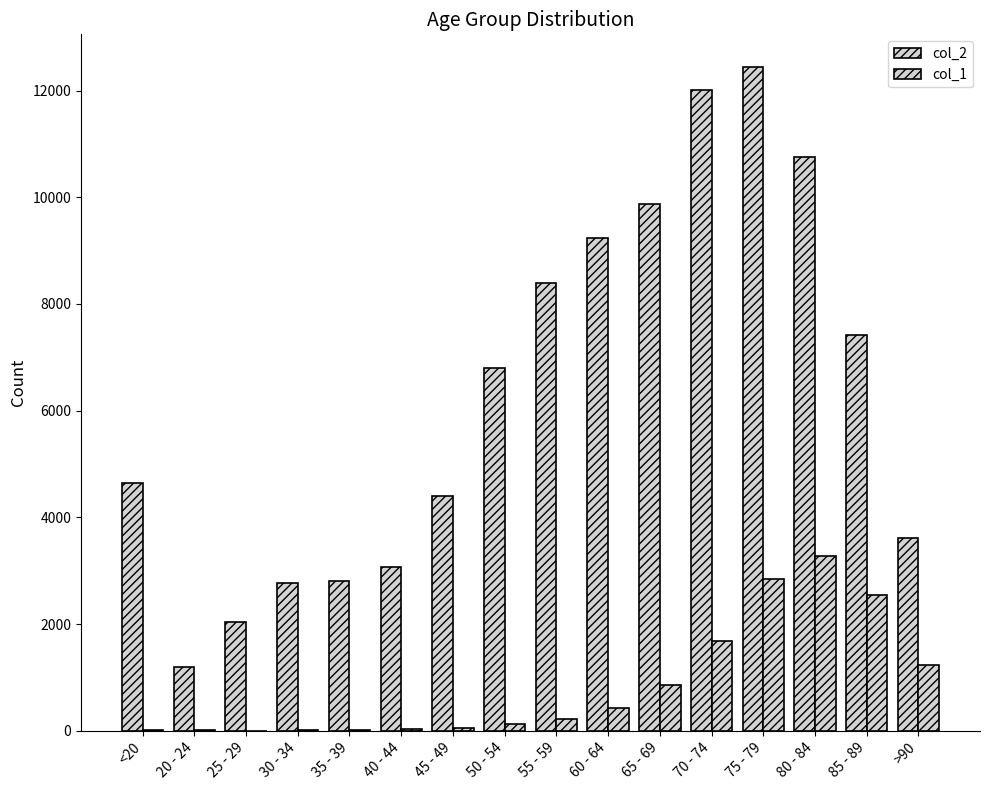

Reading left to right, extract all data points from this chart.

col_2: 4641	1191	2038	2765	2814	3078	4396	6803	8400	9236	9883	12018	12434	10764	7417	3604
col_1: 18	4	3	17	18	24	47	126	227	426	850	1690	2848	3273	2548	1224